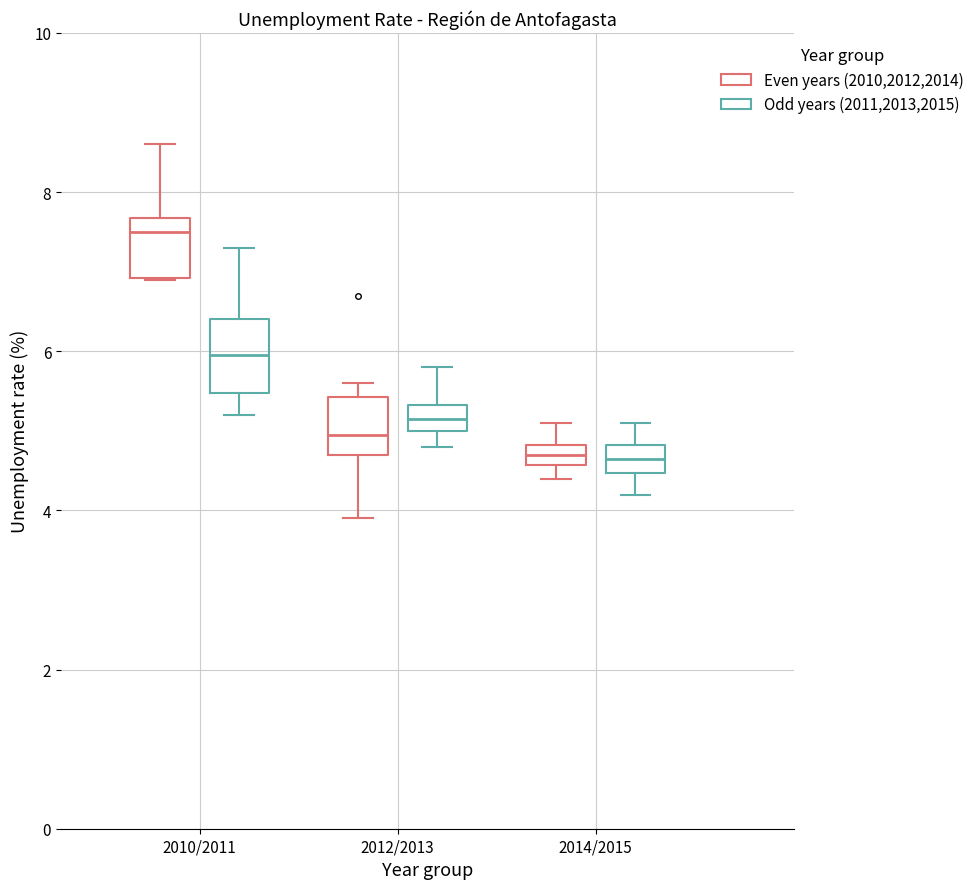

Where does the lower whisker of the box for 2014/2015 (Odd years (2011,2013,2015)) end on the y-axis? The values are not printed on the chart, so give them approximately, as read against the axis.

4.2